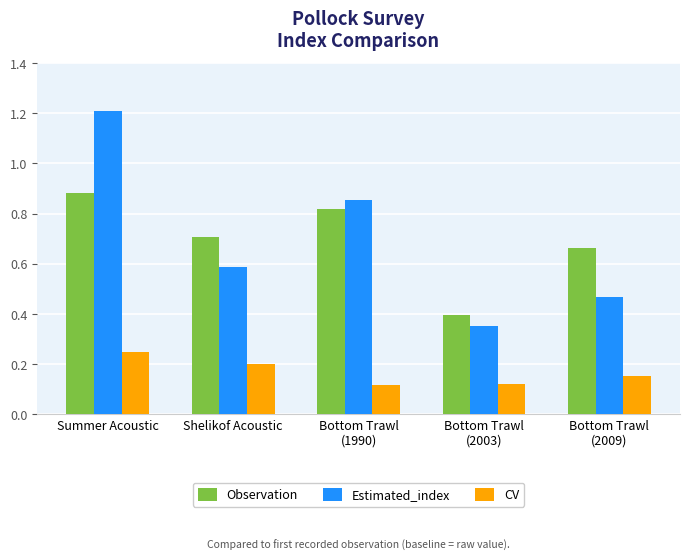

What is the label of the 2nd bar from the left?

Shelikof Acoustic